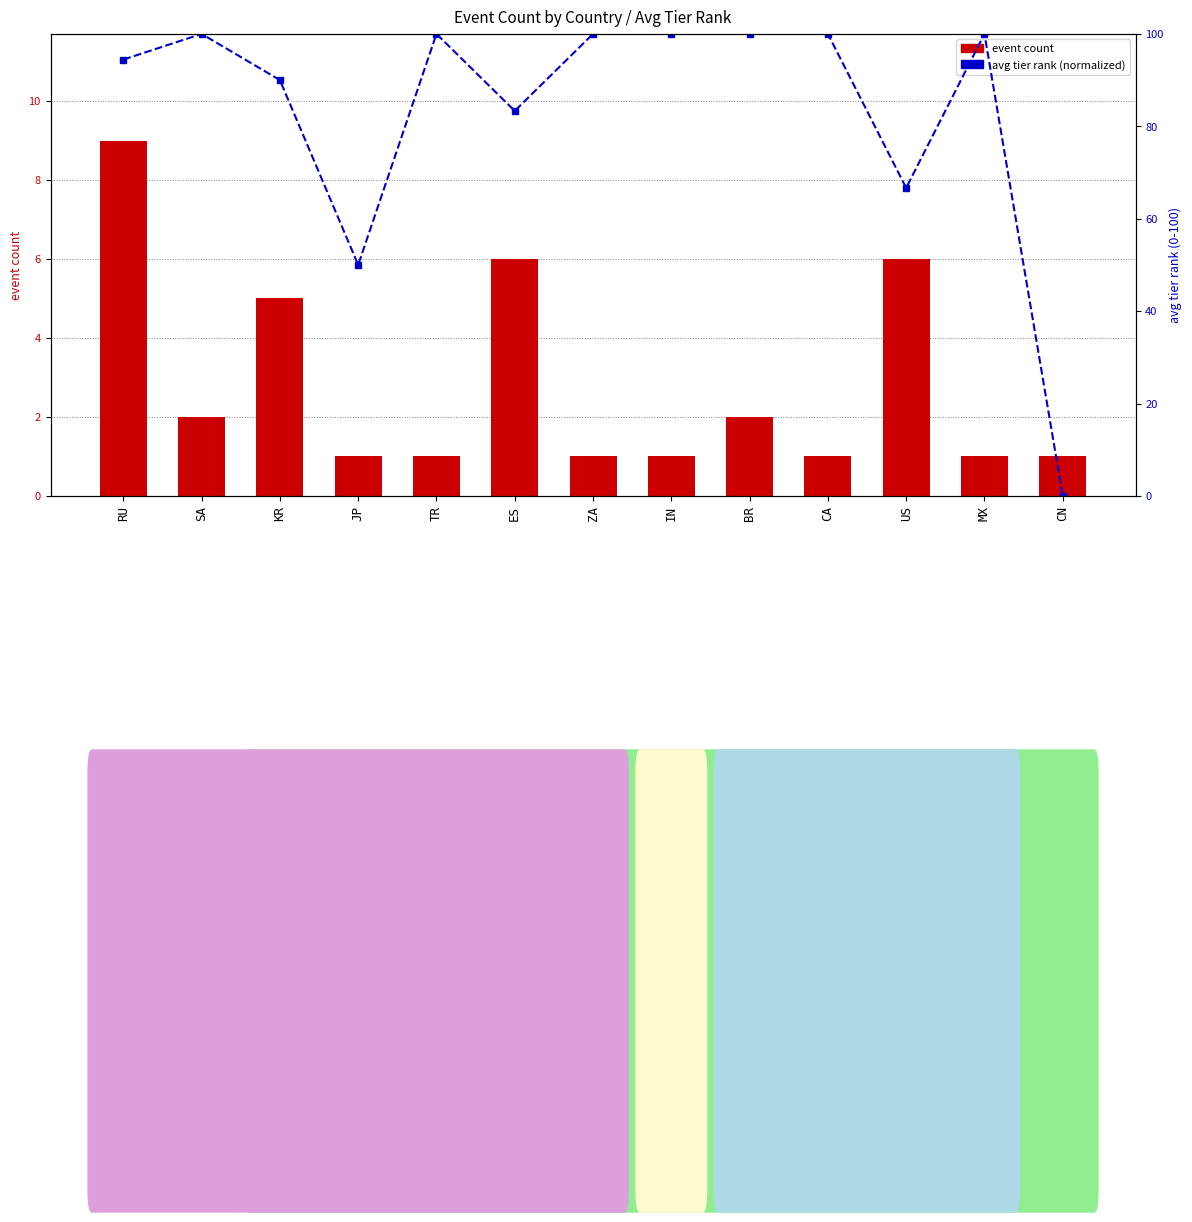

The event count series shows 2.0 at SA. True or false?

True